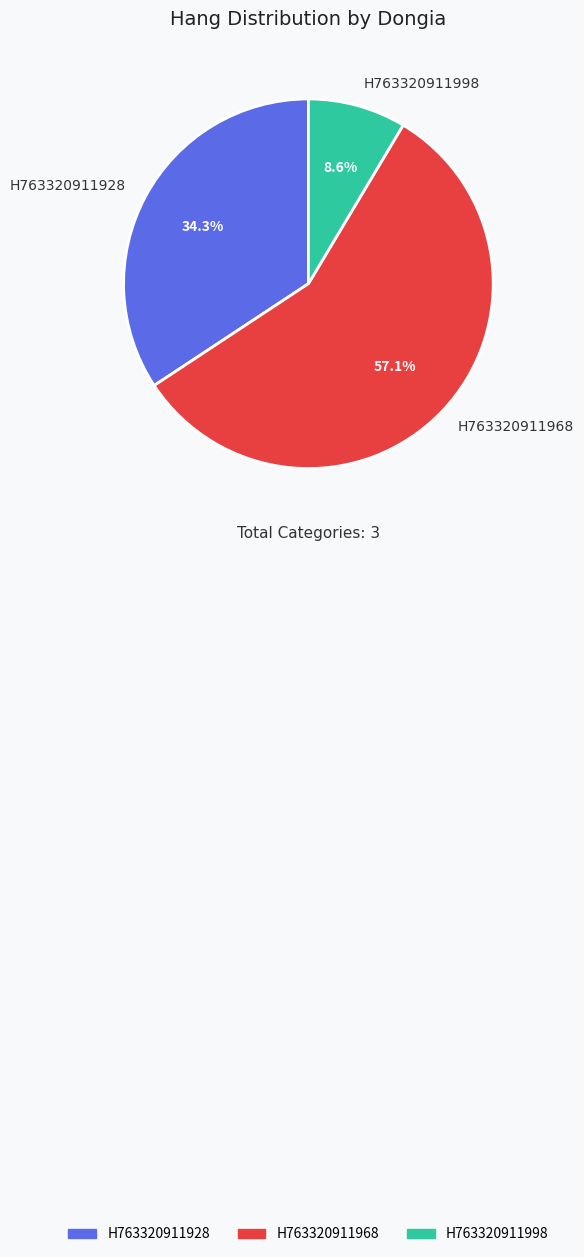

Which has a higher value, H763320911968 or H763320911928?

H763320911968